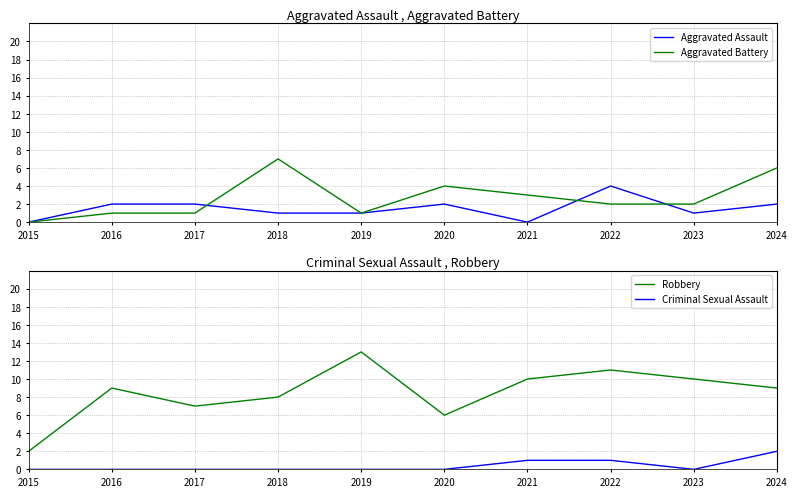

At 2022, list the series in order from largest to smallest.

Robbery, Aggravated Assault, Aggravated Battery, Criminal Sexual Assault